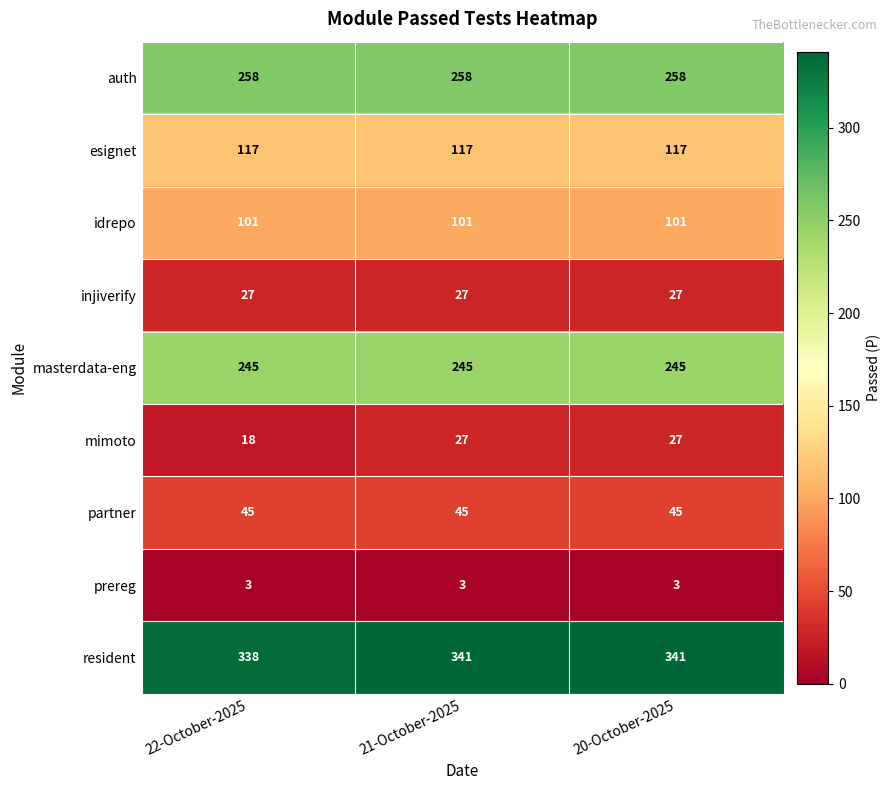

What is the maximum value shown in the chart?

341